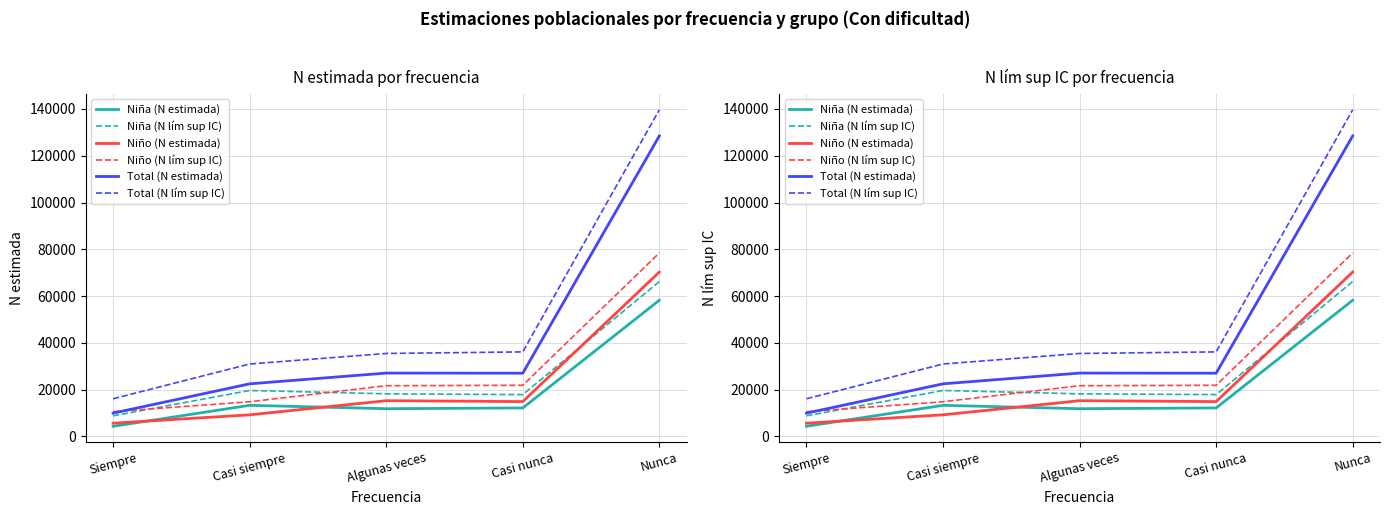

How many interior local valleys does the Niña (N estimada) series have?

1